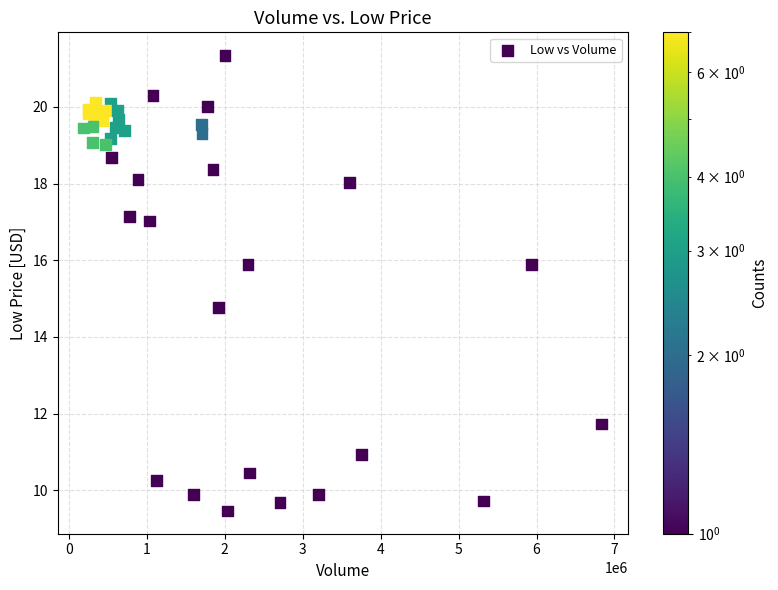

What Y value in the scatter plot is closest to 15?

14.8